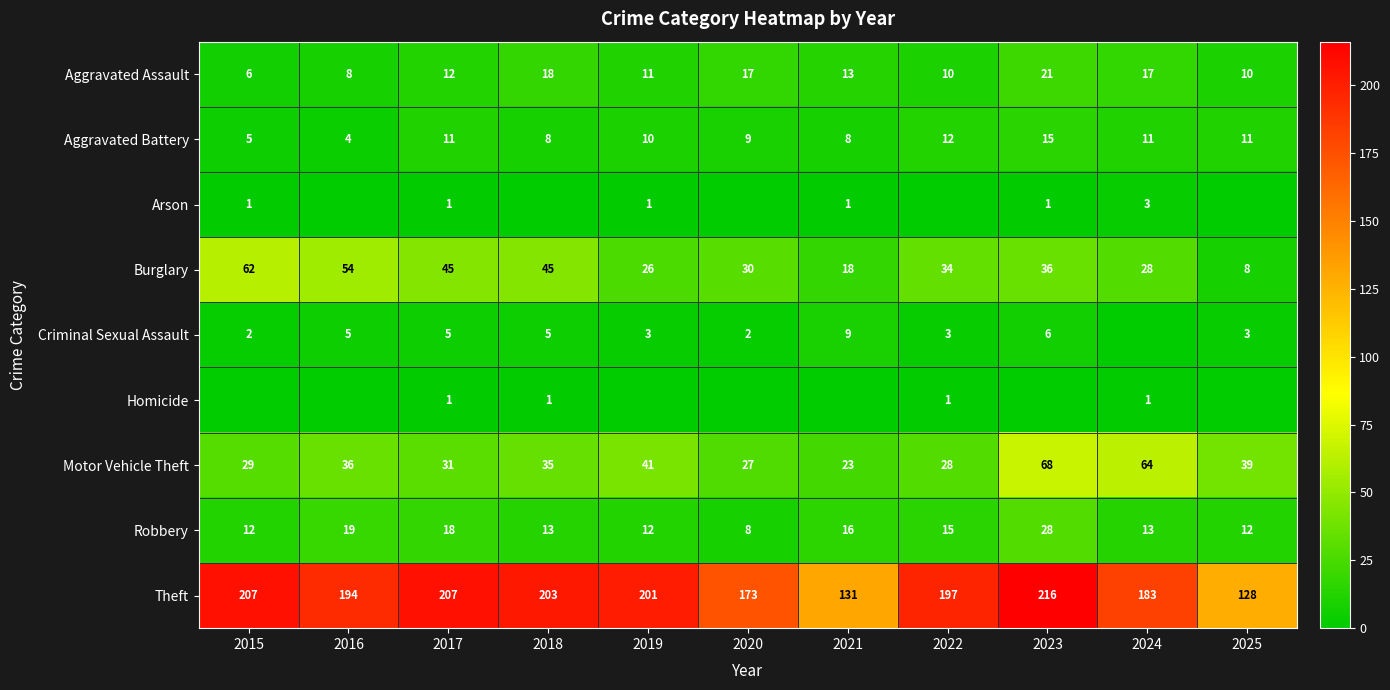

Between 2016 and 2019, which is larger?

2019